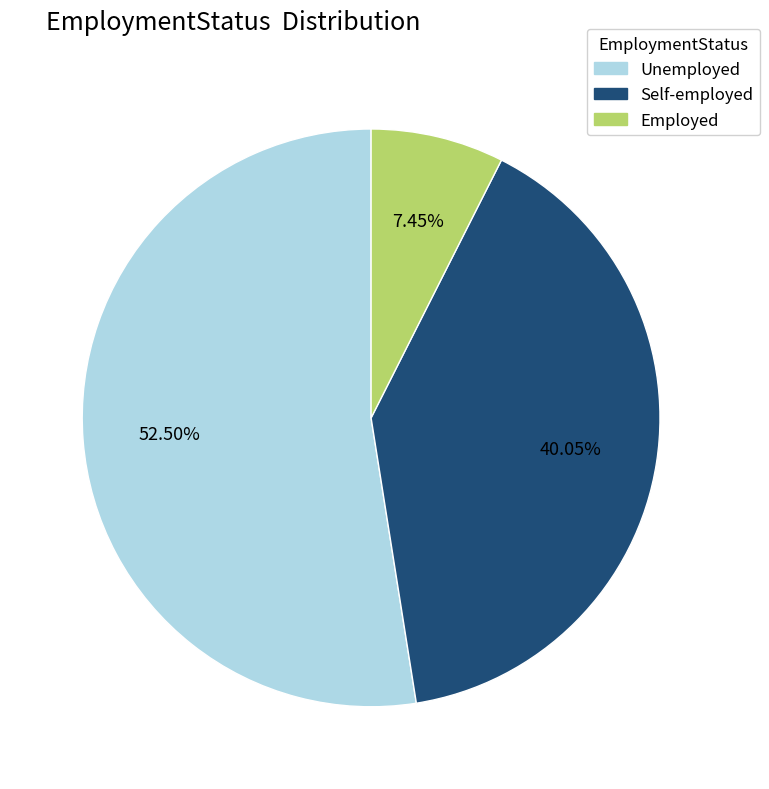

How many slices are in this pie chart?

3